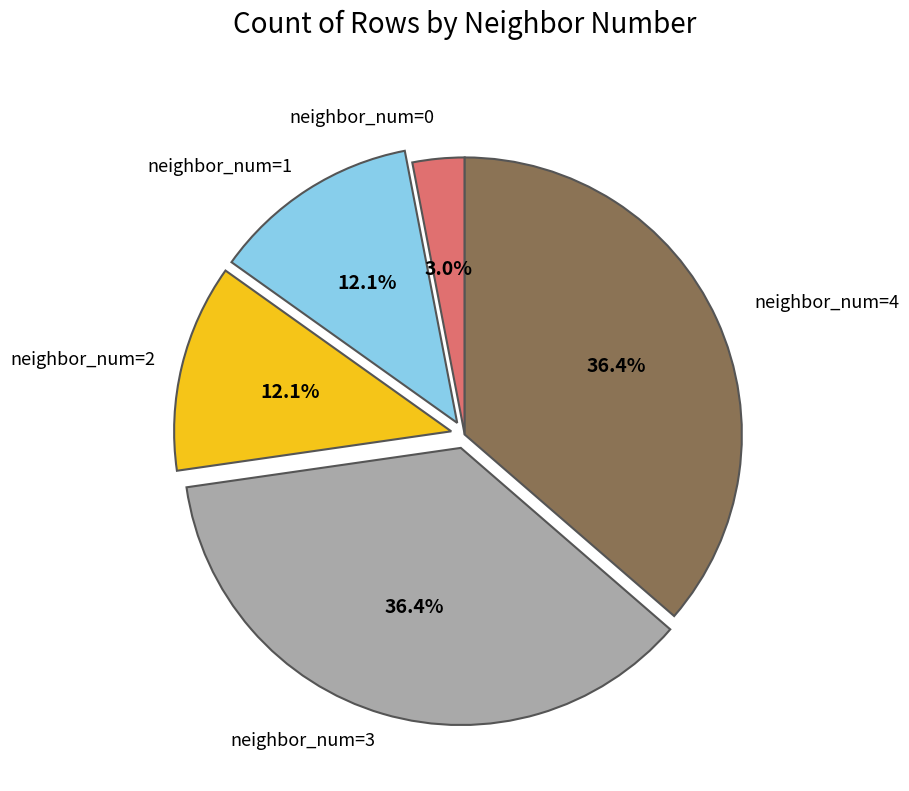

Is there a majority slice in this chart?

No